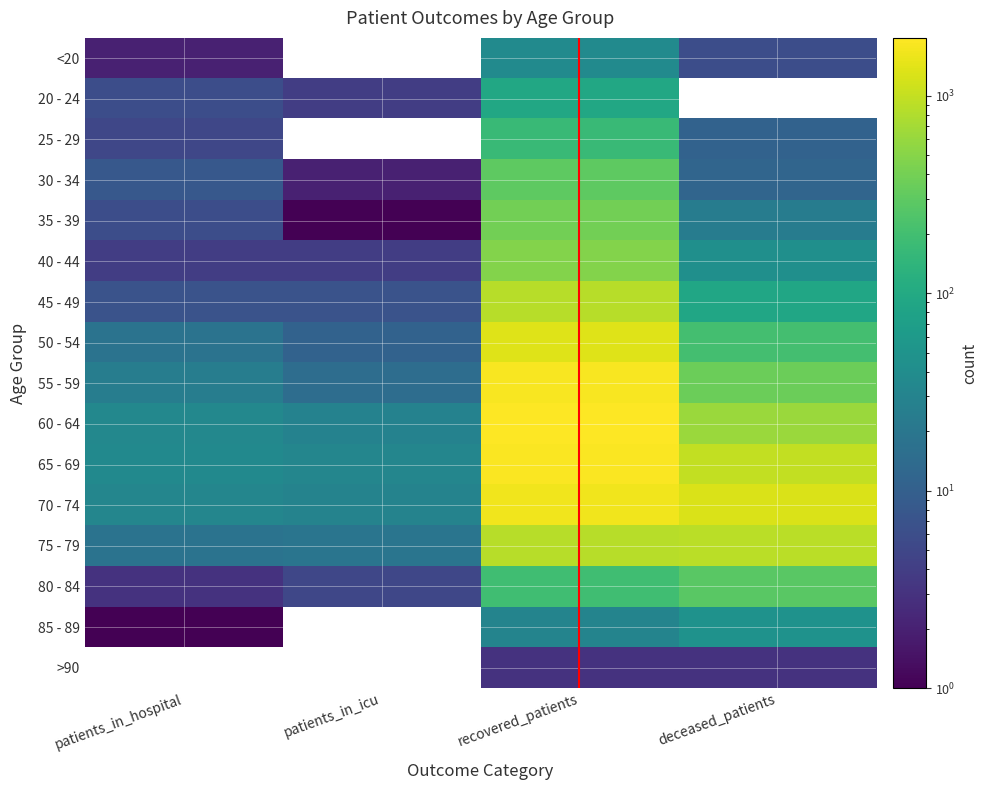

Read the 30 - 34 value at deceased_patients, to the nearest 10.

10